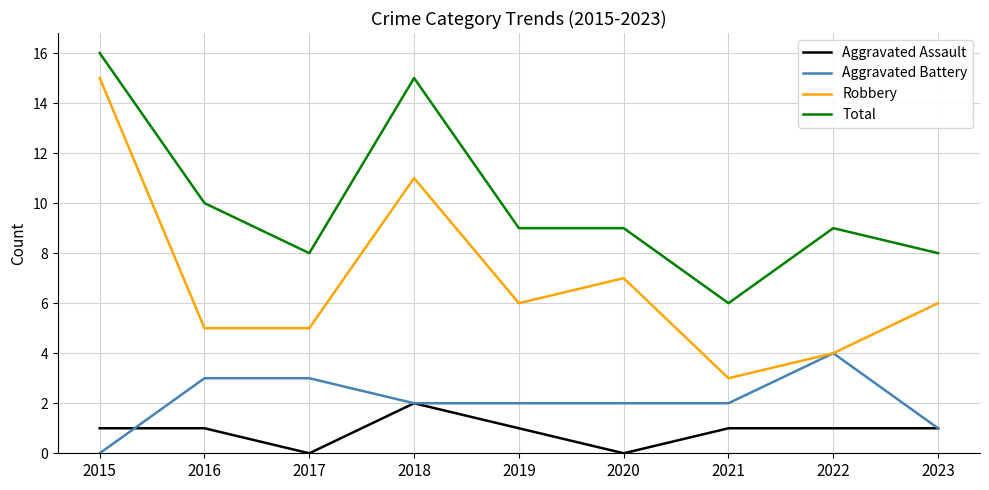

Does the chart have visible grid lines?

Yes